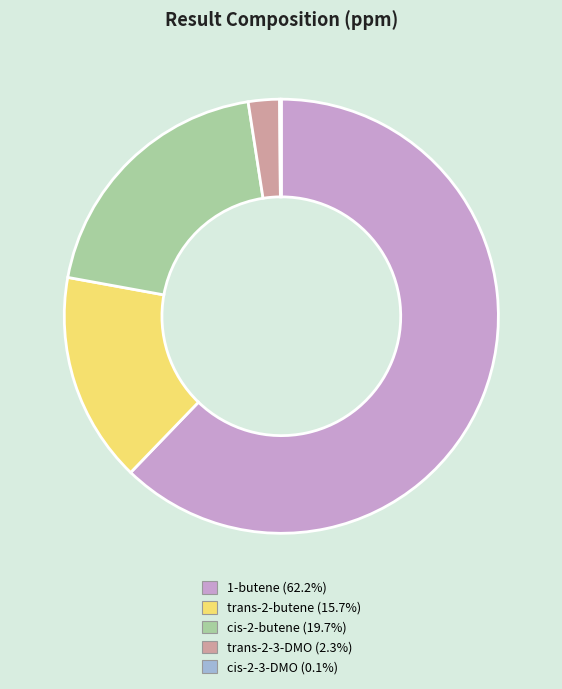

Is there any slice that represents more than half of the pie?

Yes